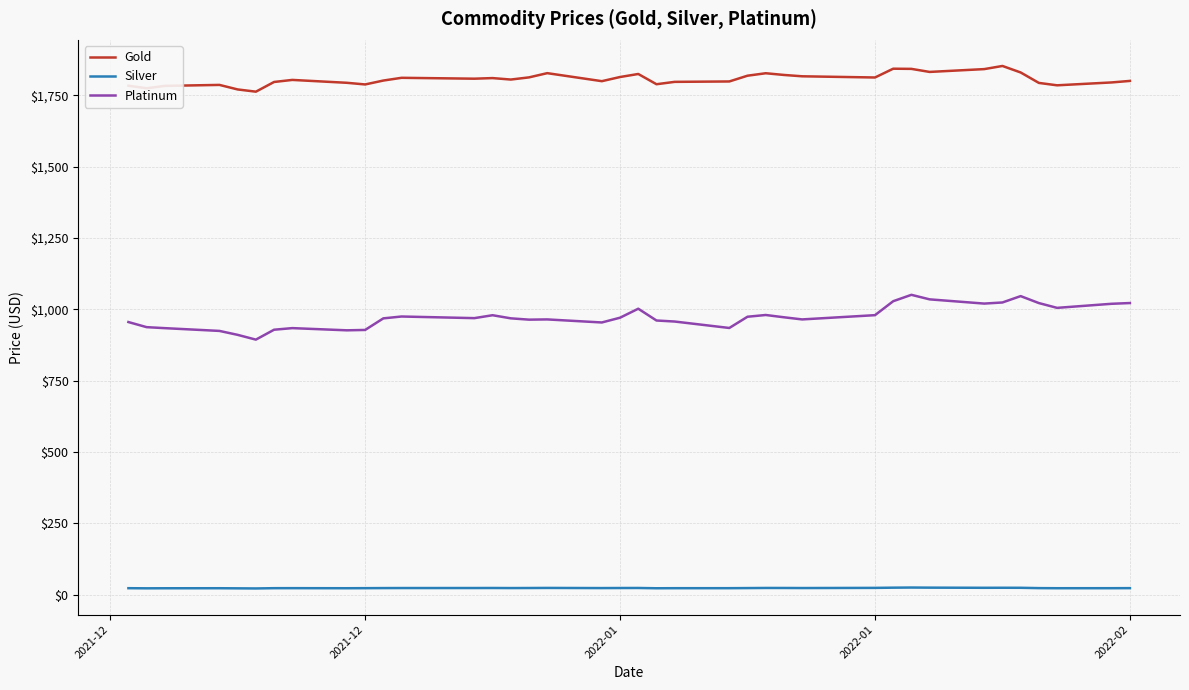

Rank the series by their maximum value, from highest to lowest.

Gold, Platinum, Silver